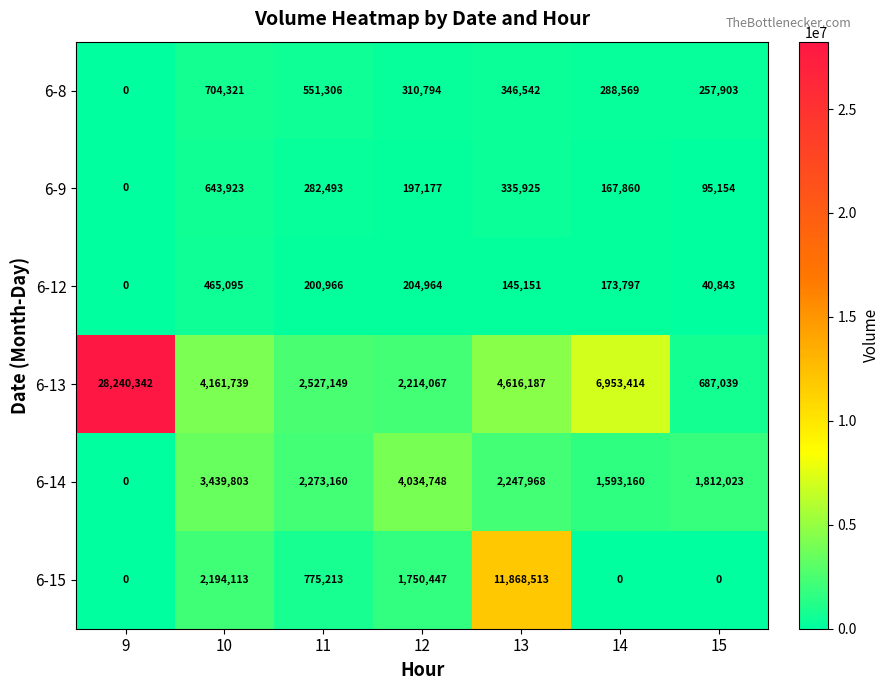

The value of 6-13 at 10 is 4161739. True or false?

True